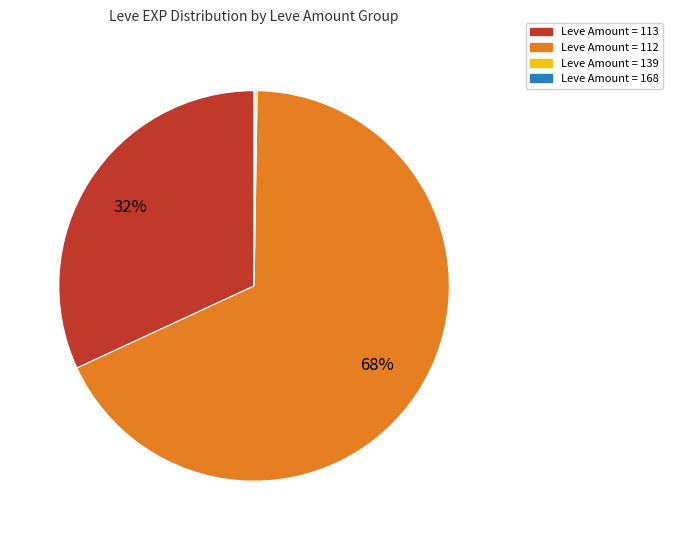

To the nearest percent, what is the difference between the largest and smallest slice percentages?

68%